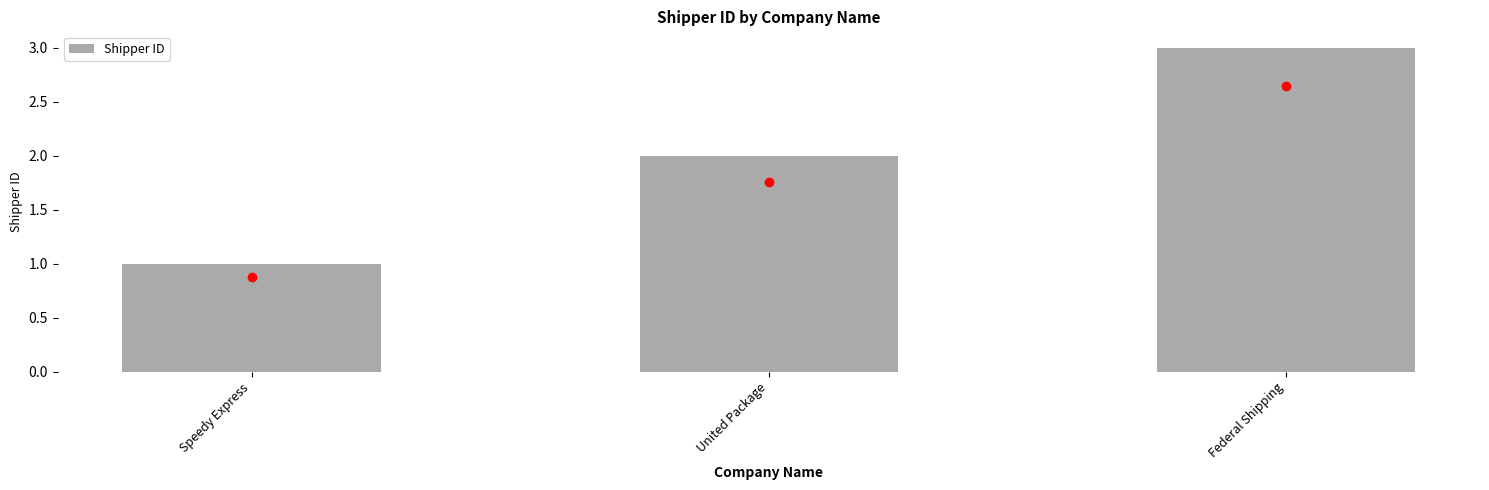

What is the average value?

2